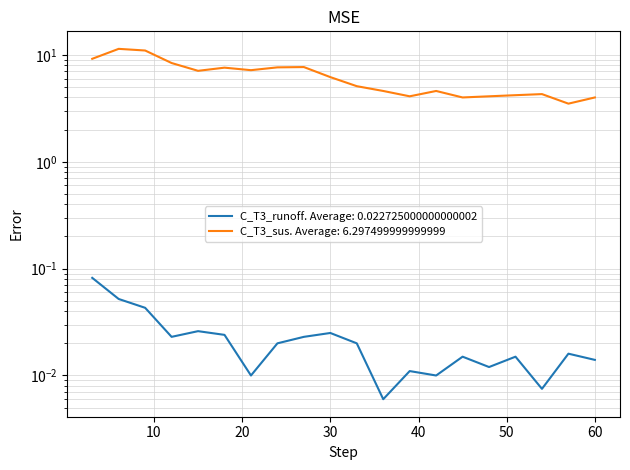

How many data points does each series have?

20